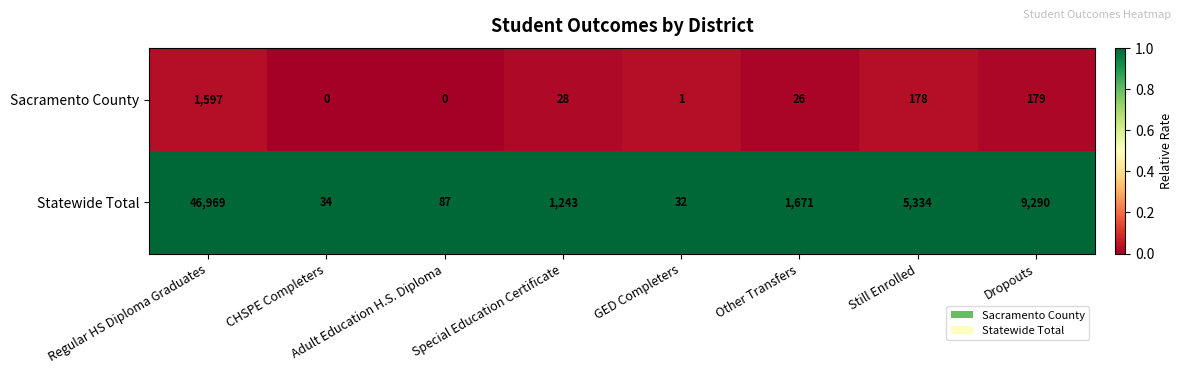

Is it true that Sacramento County equals 967 at Adult Education H.S. Diploma?

False